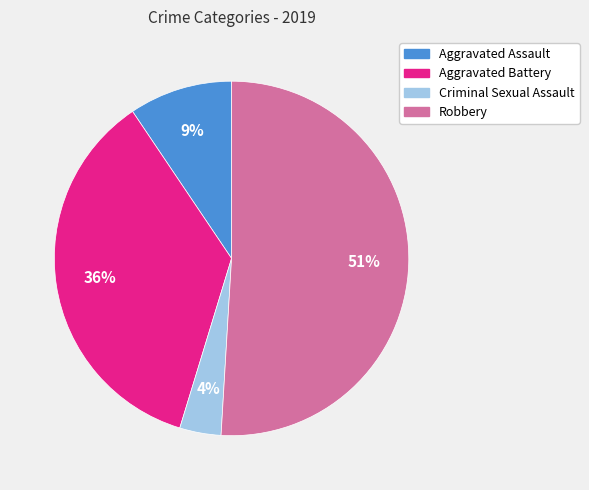

To the nearest percent, what is the average slice percentage?

25%